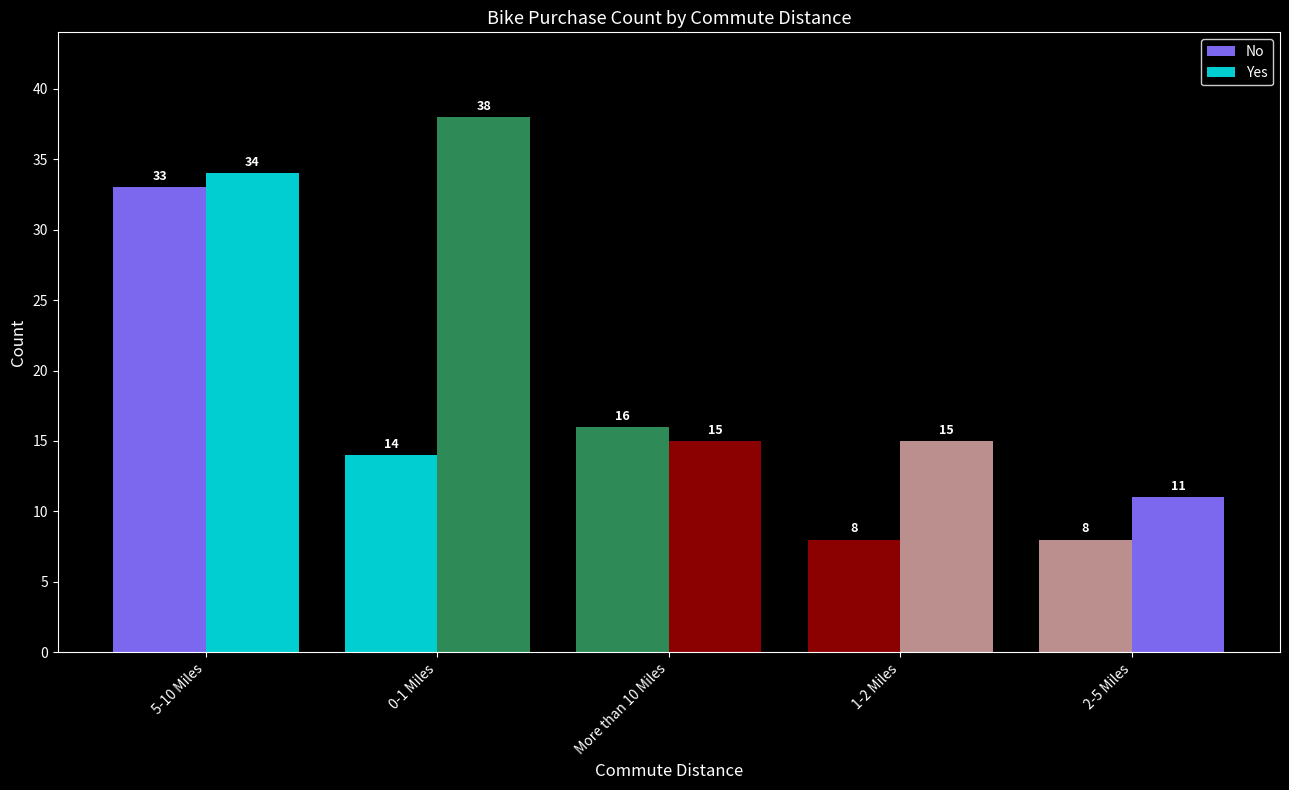

Rank the categories by Yes value from lowest to highest.

2-5 Miles, 1-2 Miles, More than 10 Miles, 5-10 Miles, 0-1 Miles